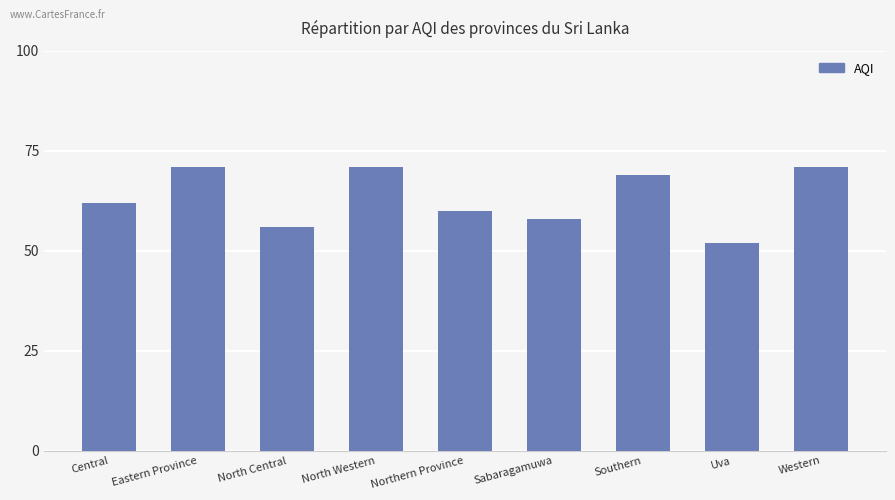

What is the label of the 8th bar from the right?

Eastern Province